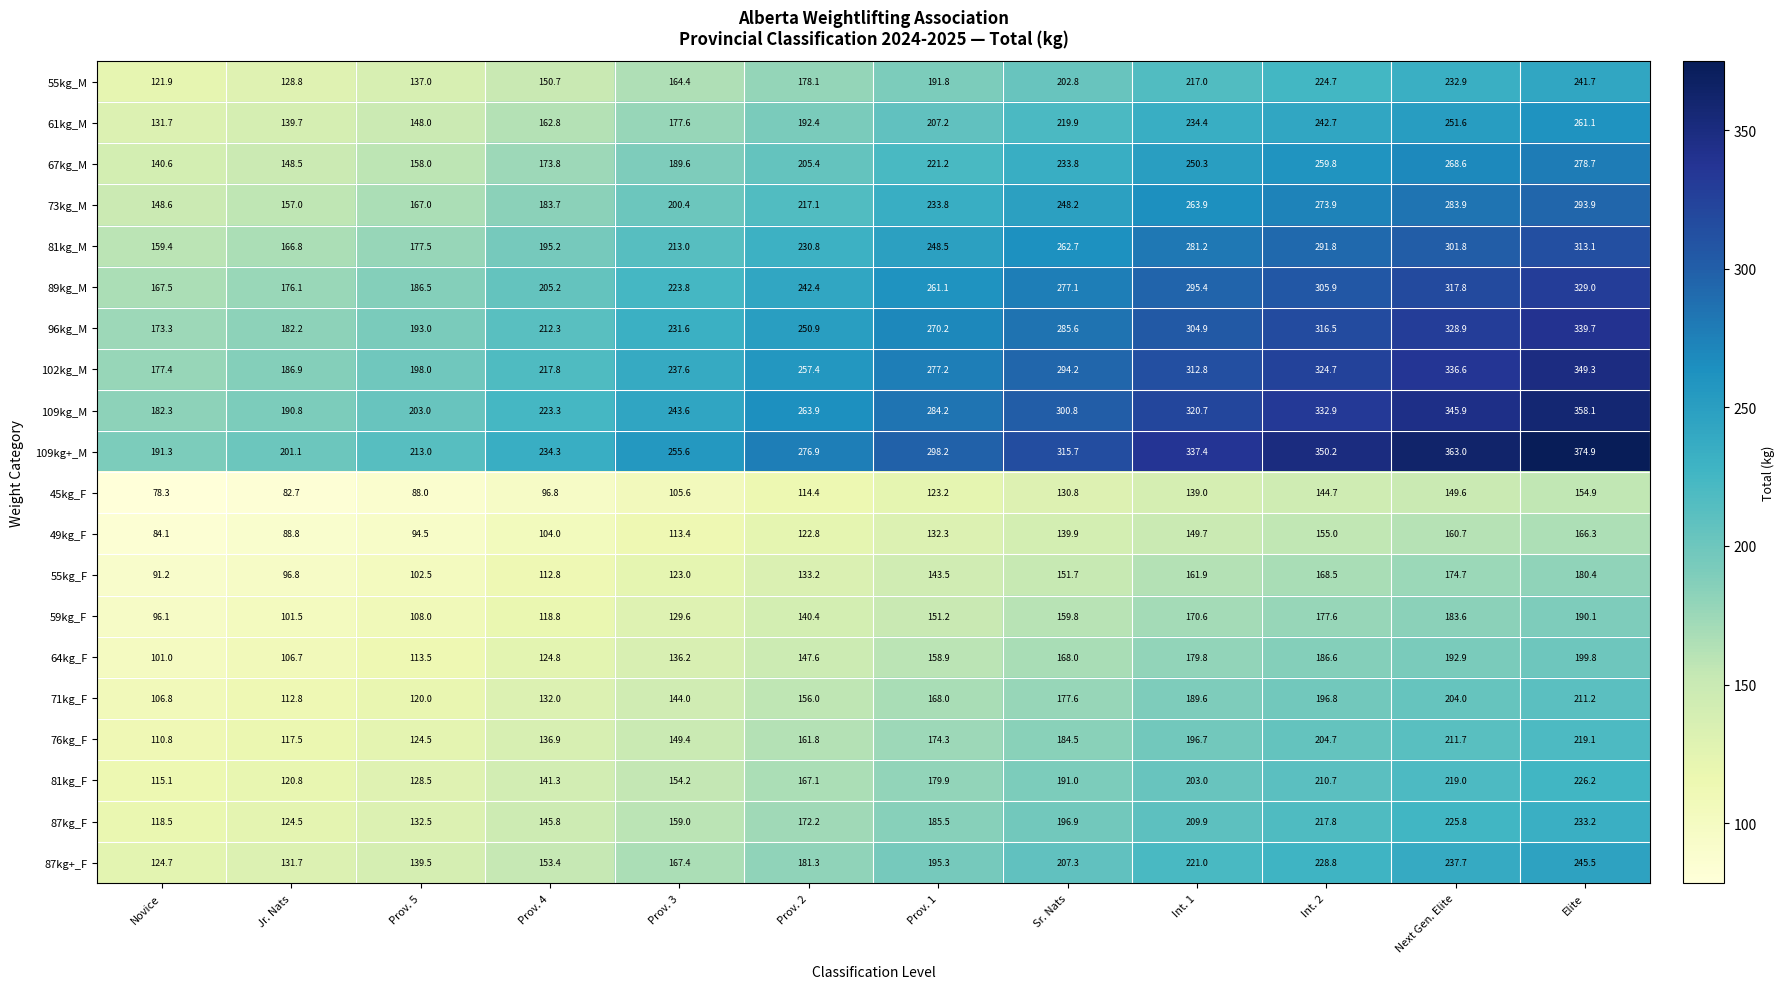

At which label is 71kg_F closest to 159?

Prov. 2